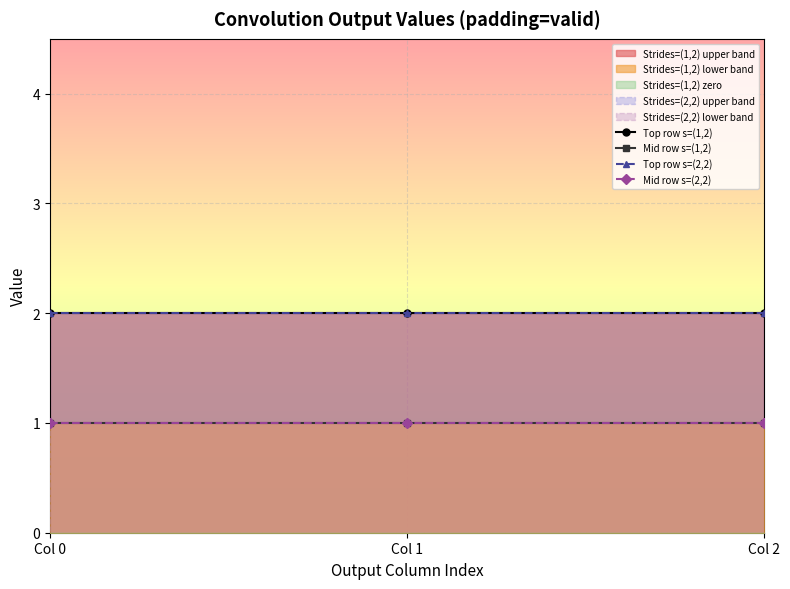

At how many categories does at least one series exceed 1?

3